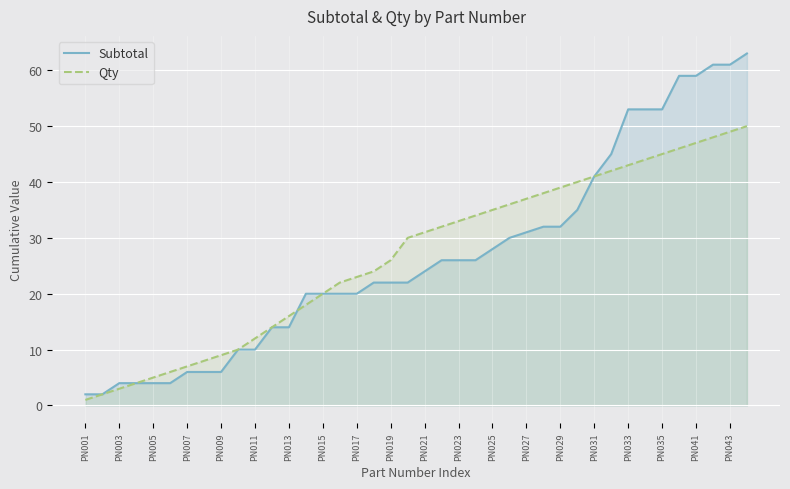

Rank the series at 33 from highest to lowest value.

Subtotal, Qty